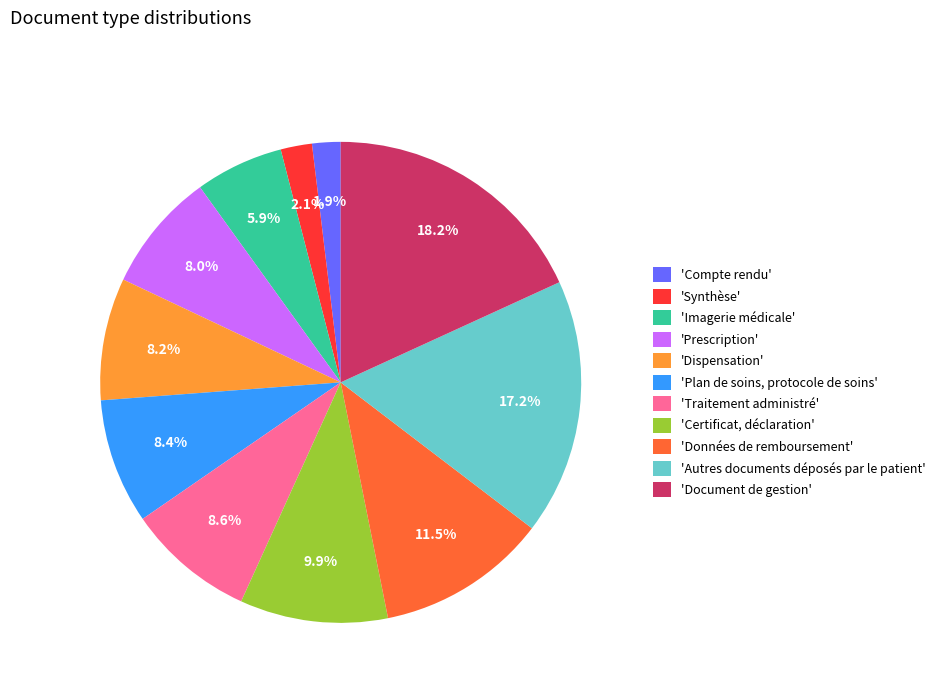

How much of the chart is everything except 'Autres documents déposés par le patient'?

82.8%